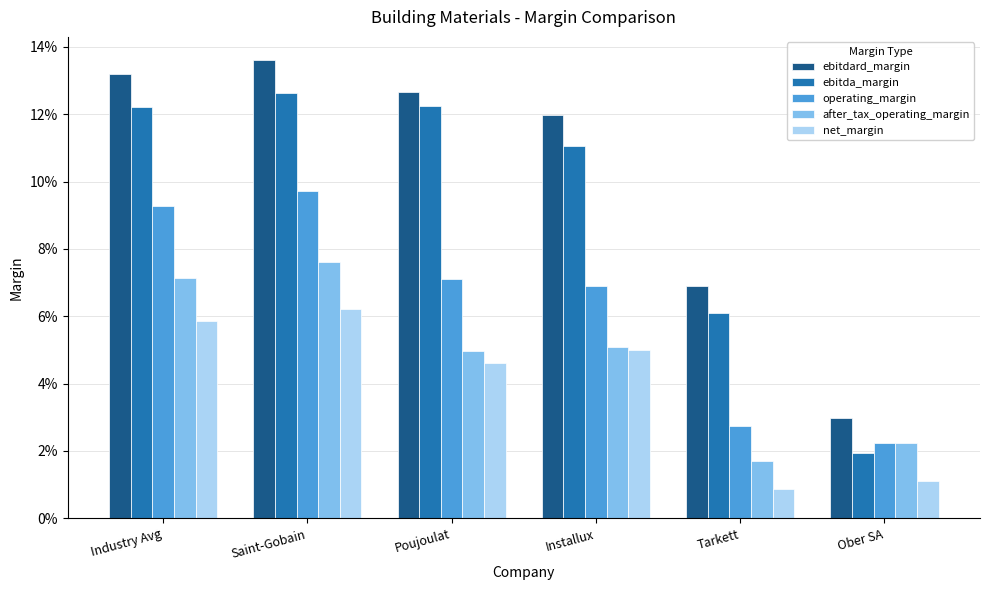

Reading left to right, transcribe all the data shown in this chart.

ebitdard_margin: 0.1	0.1	0.1	0.1	0.1	0.0
ebitda_margin: 0.1	0.1	0.1	0.1	0.1	0.0
operating_margin: 0.1	0.1	0.1	0.1	0.0	0.0
after_tax_operating_margin: 0.1	0.1	0.0	0.1	0.0	0.0
net_margin: 0.1	0.1	0.0	0.0	0.0	0.0